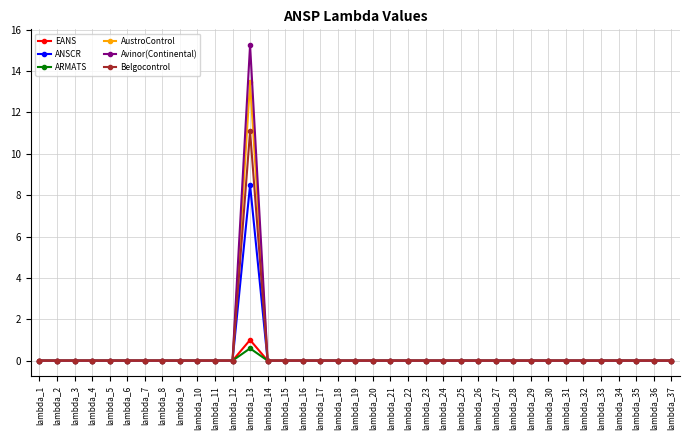

Which series has the widest spread of values?

Avinor(Continental)